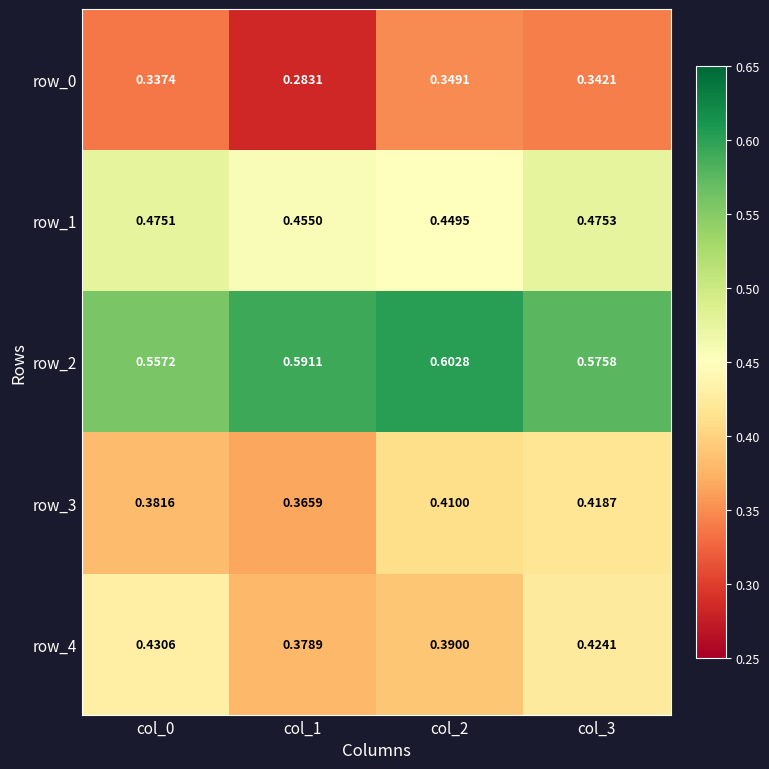

Is the value of row_2 at col_2 greater than the value of row_0 at col_0?

Yes